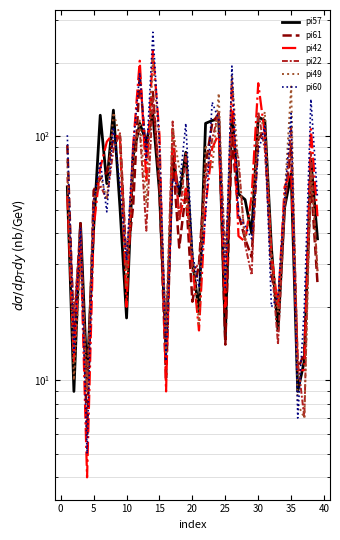

How many interior local valleys does the pi57 series have?

12